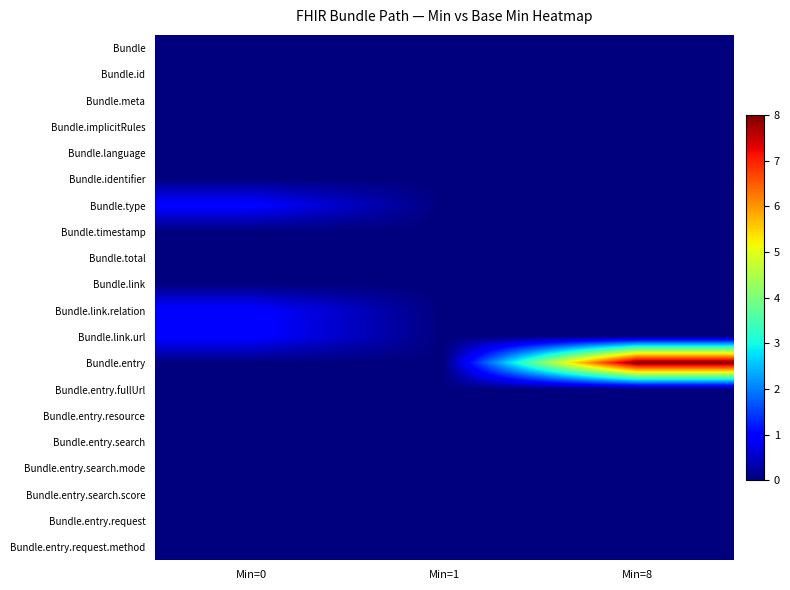

What is the total value across all series at Min=8?

8